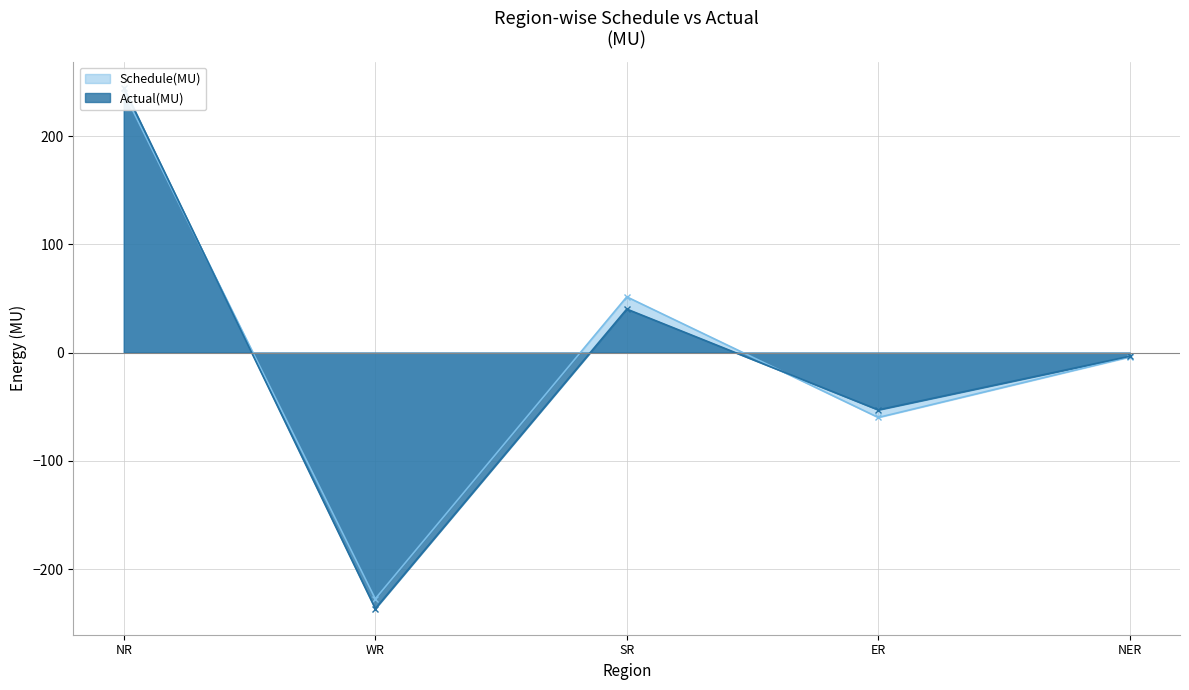

How many lines are shown in the chart?

2